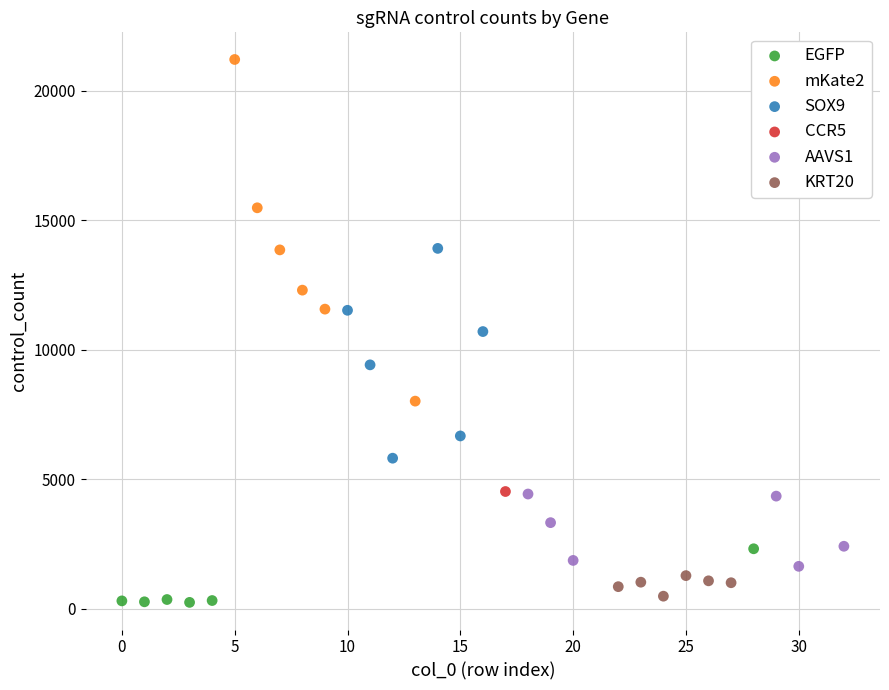

What are all the series names shown in the legend?

EGFP, mKate2, SOX9, CCR5, AAVS1, KRT20